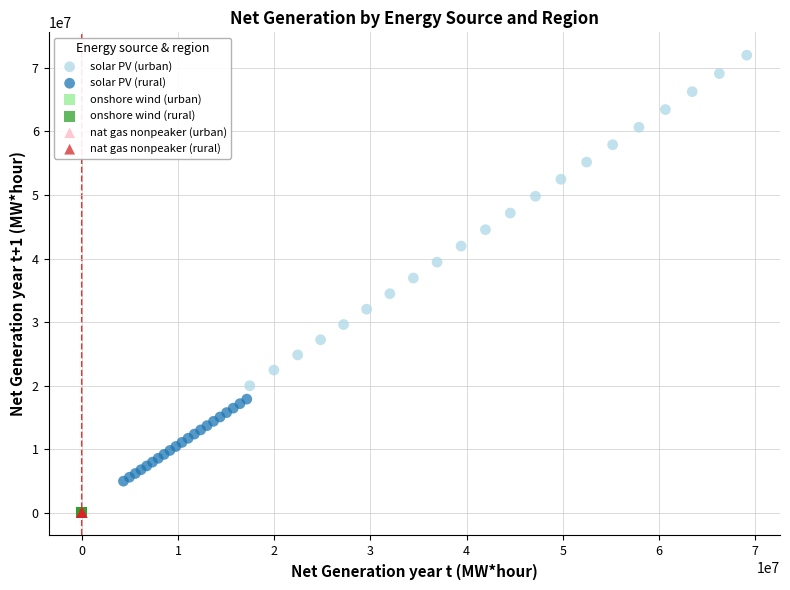

Which series has the widest spread of Y values?

solar PV (urban)